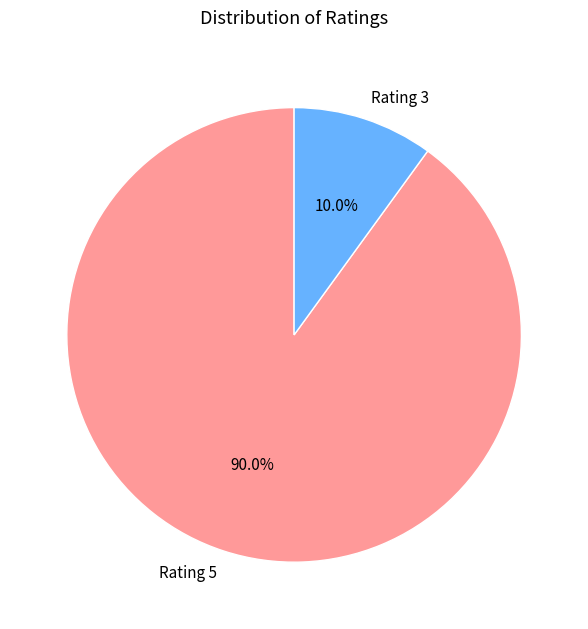

What portion of the pie excludes Rating 3?

90.0%